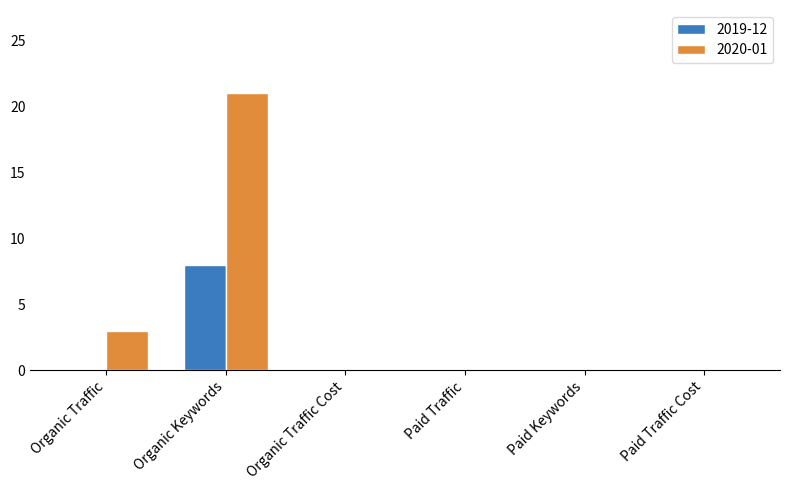

At which label does 2019-12 reach its peak?

Organic Keywords